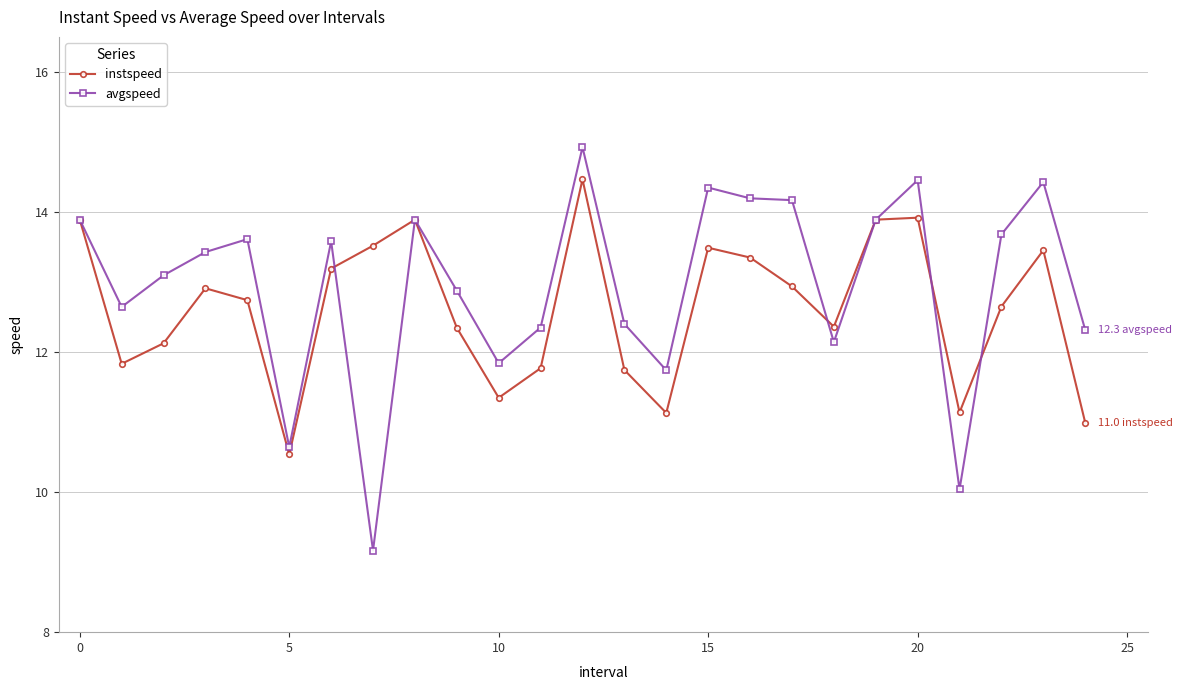

True or false: avgspeed and instspeed intersect in this chart.

True